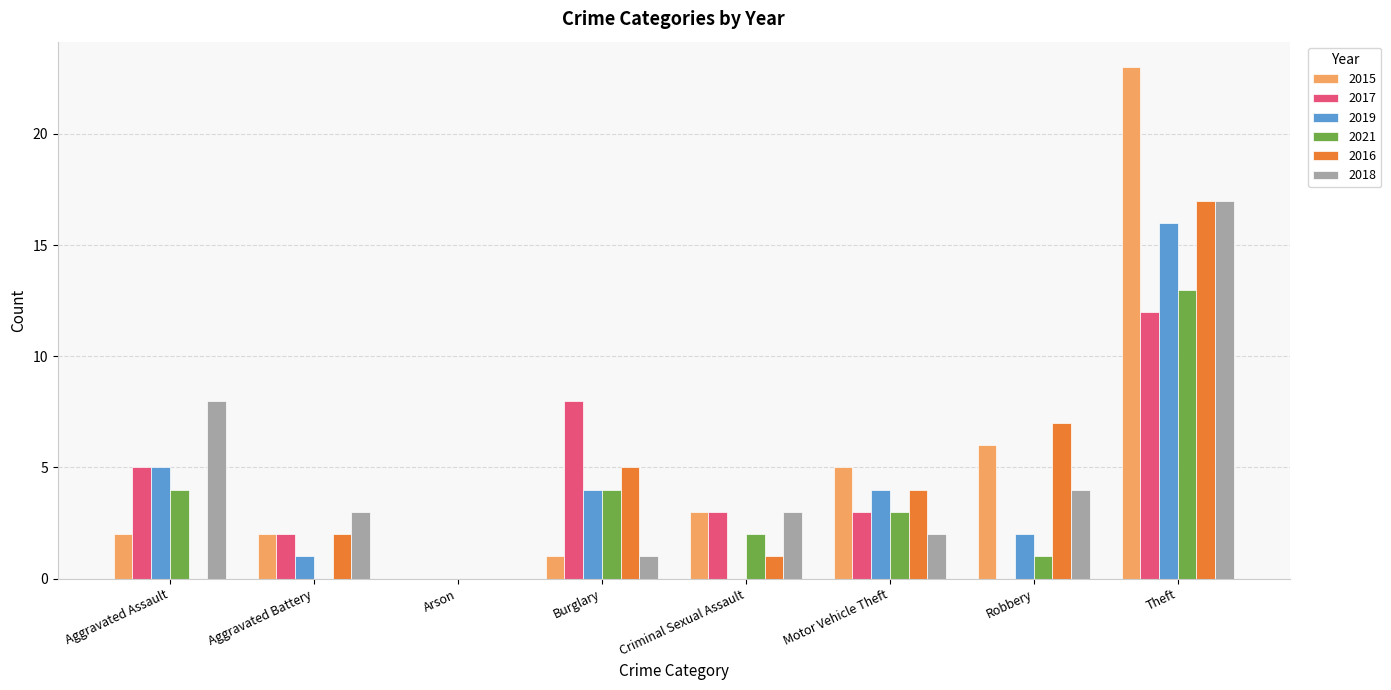

Are the bars grouped side by side (vs. stacked)?

Yes